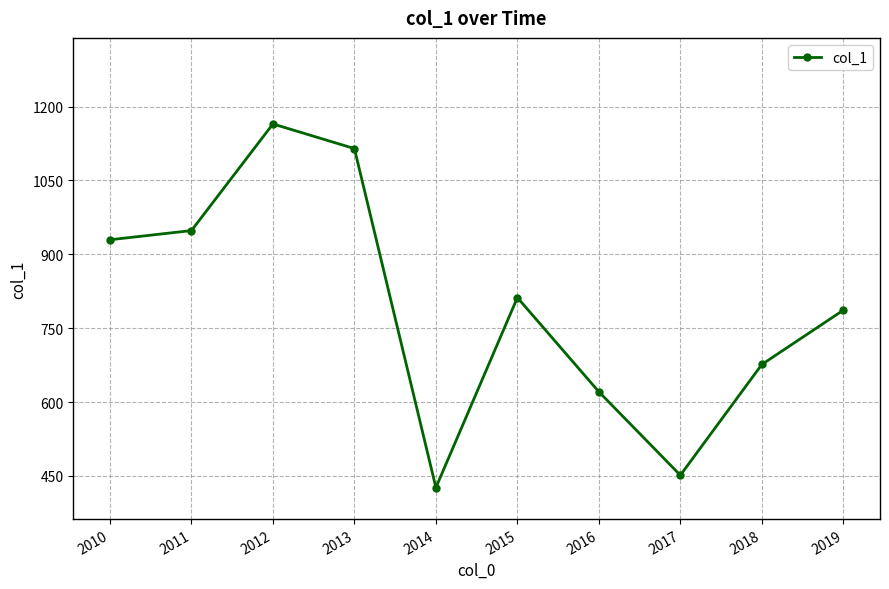

What is the smallest value displayed?

426.5